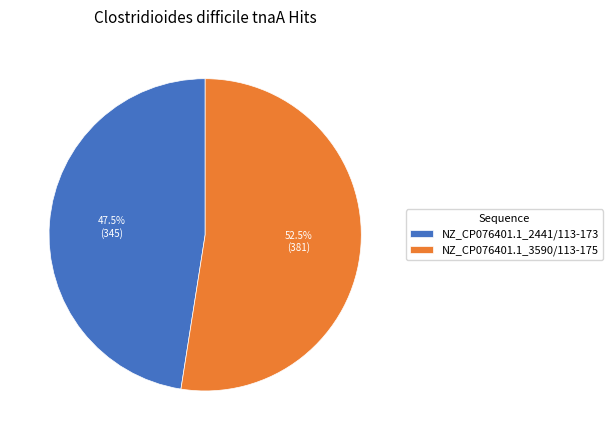

How many slices are in this pie chart?

2